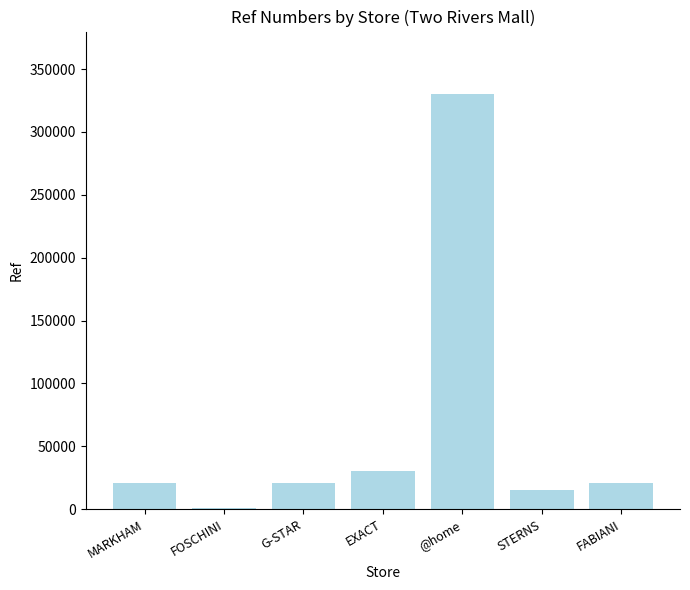

What is the sum of all values?

439557